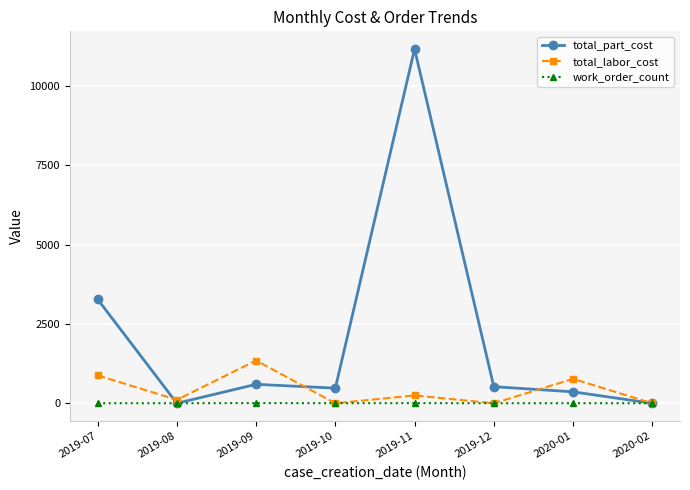

Which series has the largest range (max minus min)?

total_part_cost